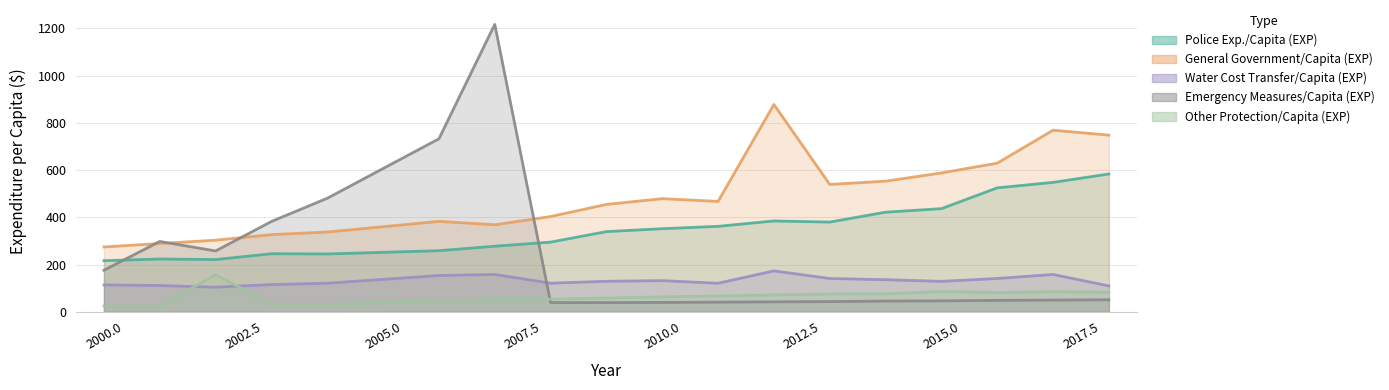

Which series has the largest range (max minus min)?

Emergency Measures/Capita (EXP)